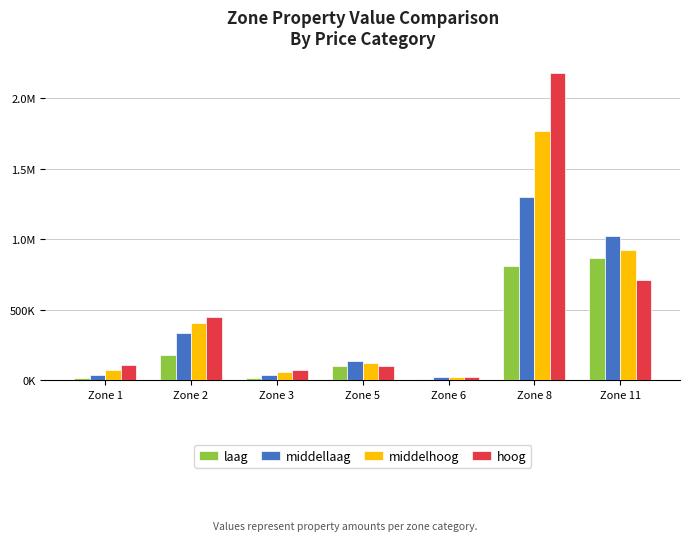

Are the bars grouped side by side (vs. stacked)?

Yes